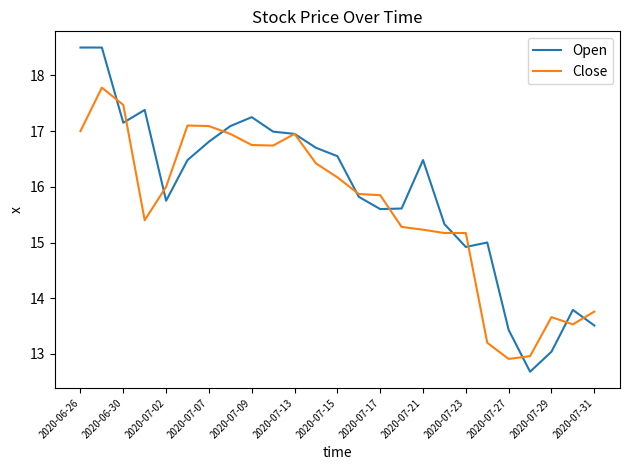

Rank the series by their maximum value, from lowest to highest.

Close, Open